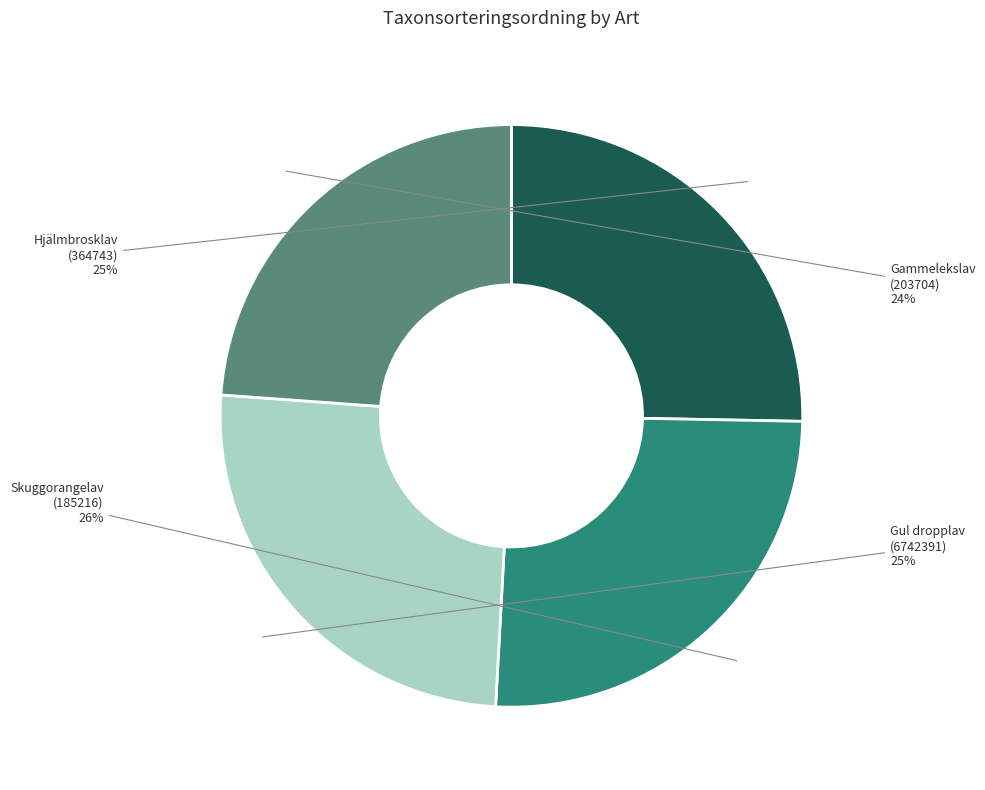

How many segments does this pie chart have?

4